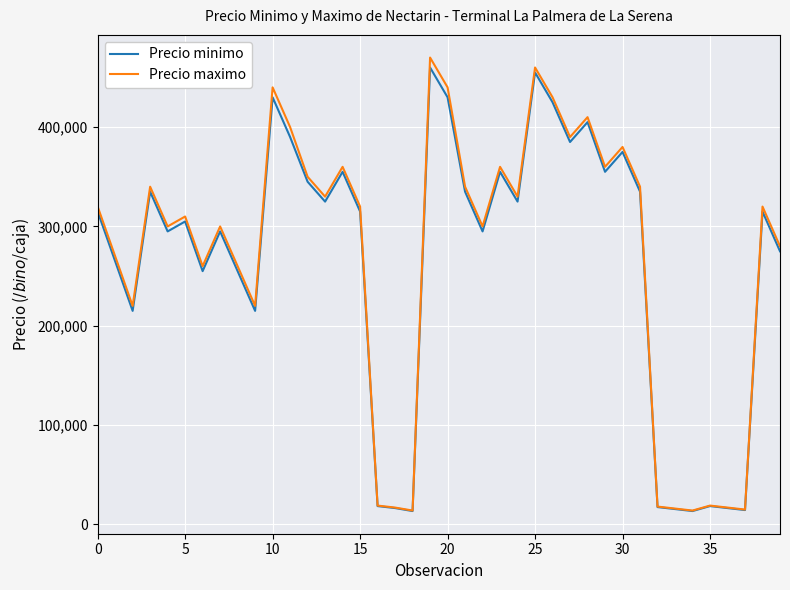

Is this an area chart (filled region under the line)?

No